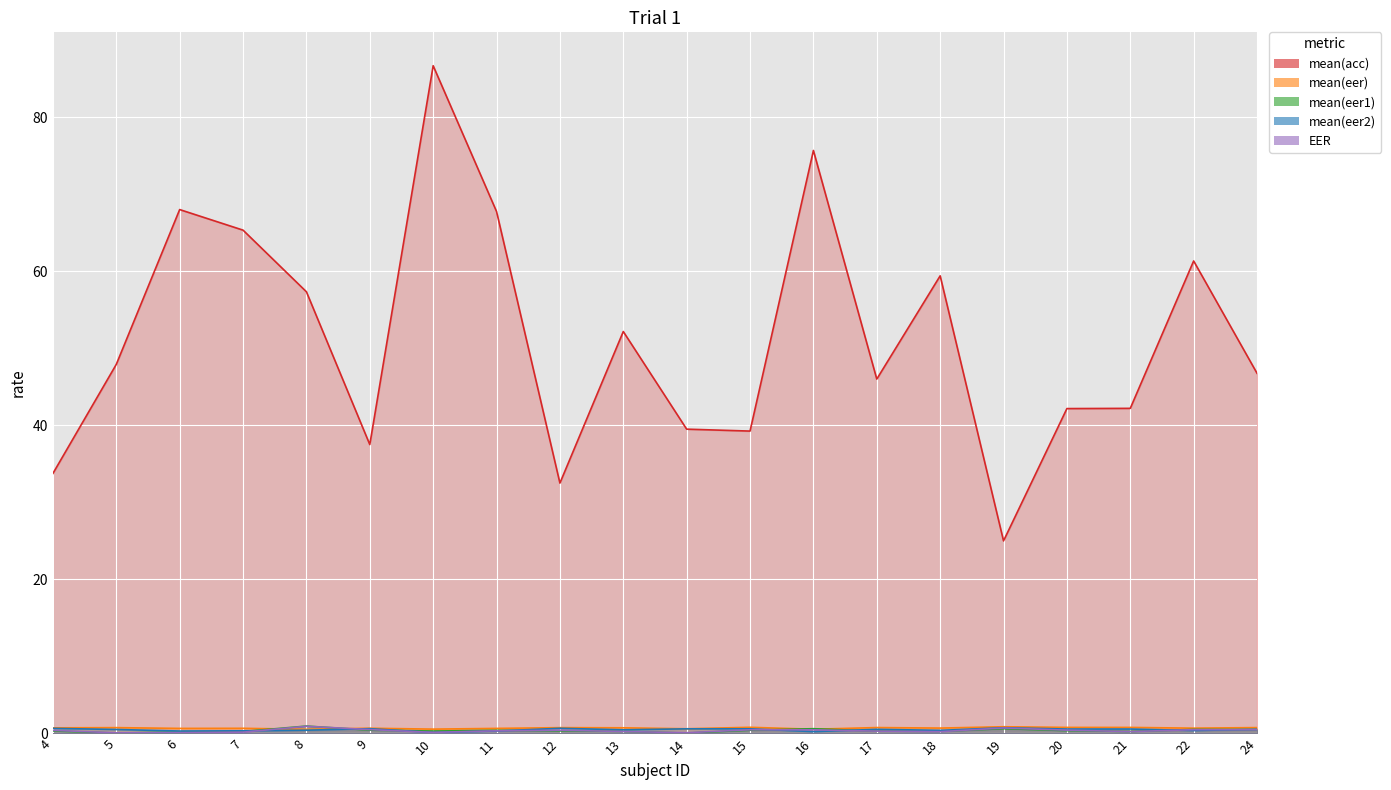

What is the value of the EER point at the 4th from the left?

0.2